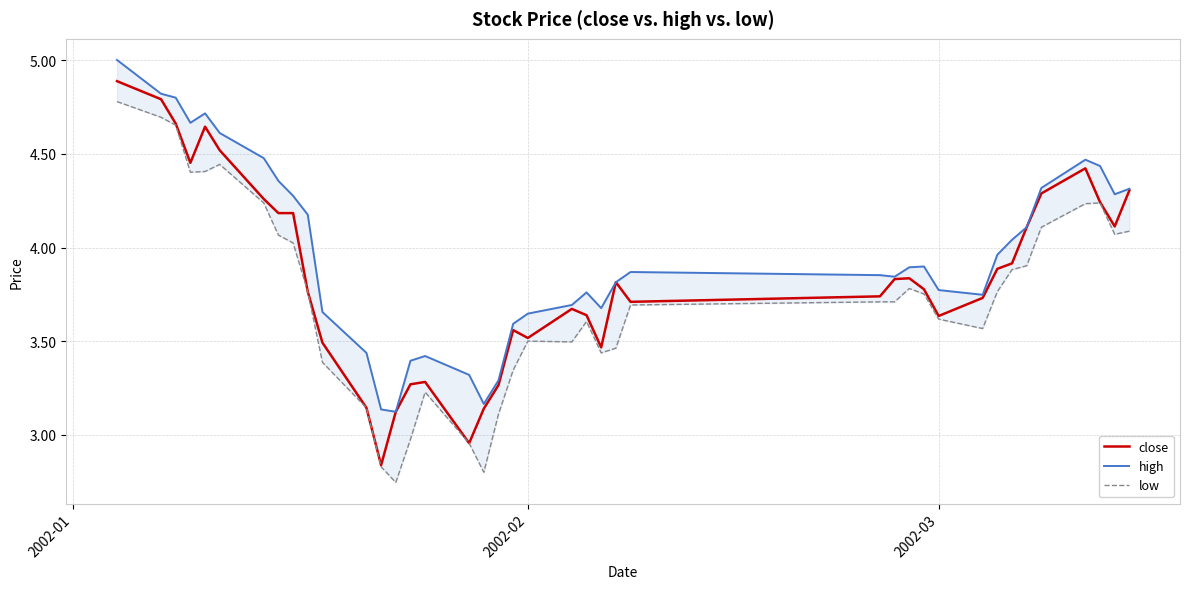

At which label does low first exceed 3?

2002-01